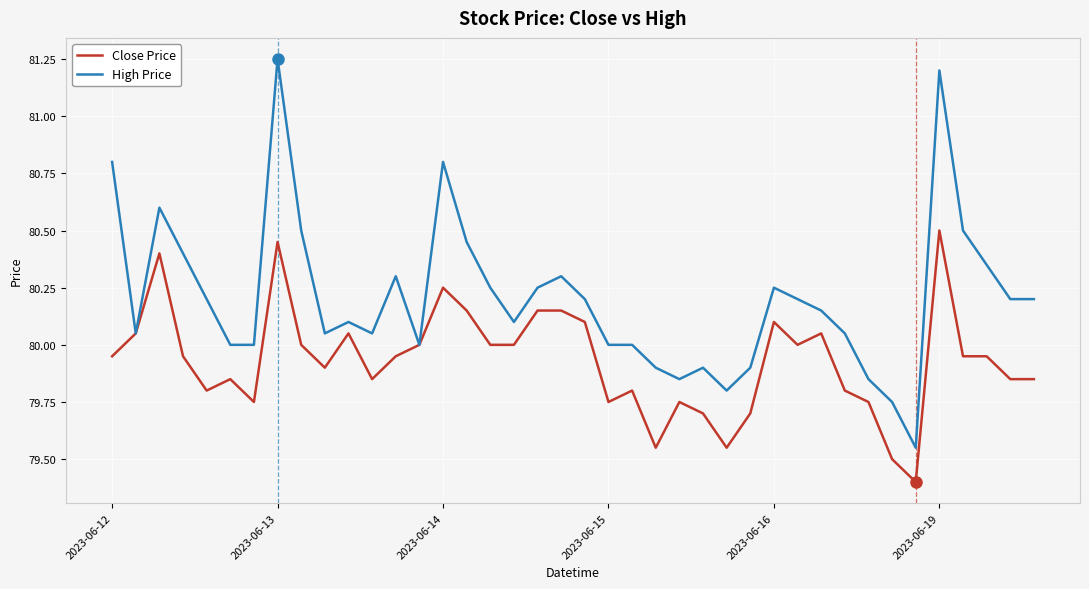

List the series in order of their peak value, lowest first.

Close Price, High Price